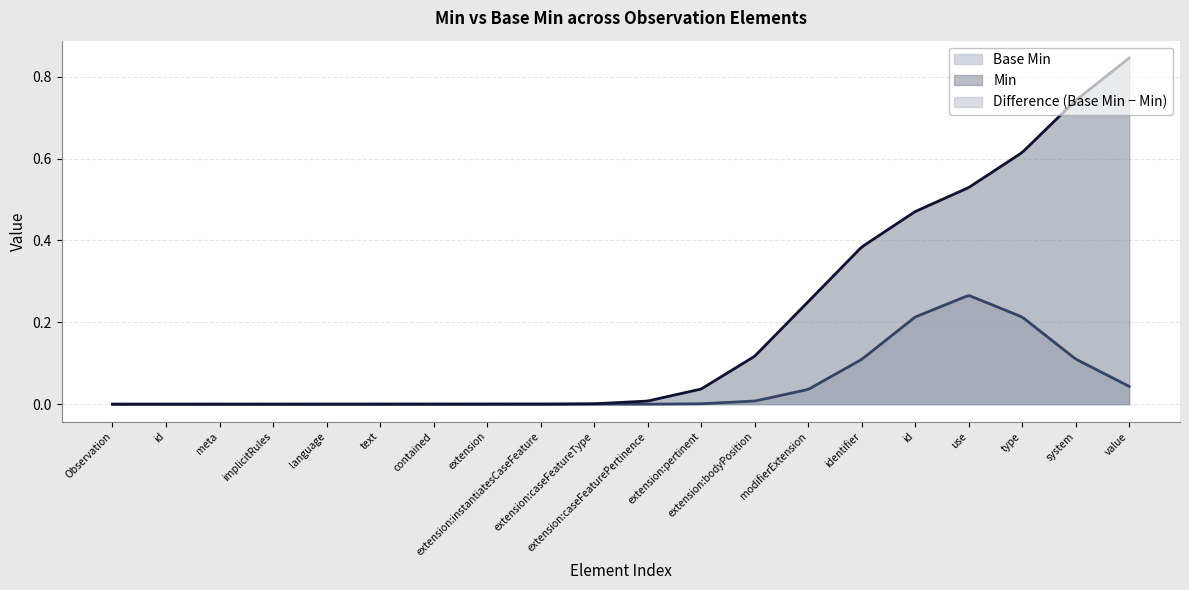

Where is the first local maximum?

Observation.identifier.use